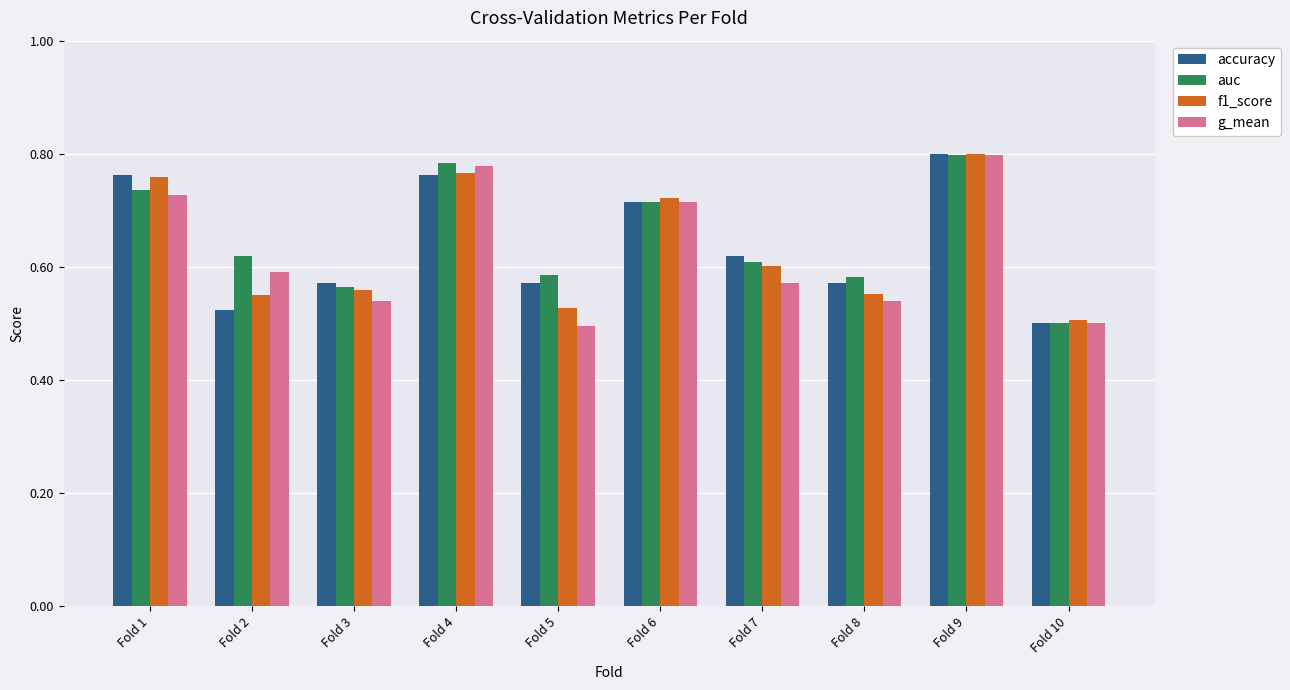

Which category has the highest value in the accuracy series?

Fold 9